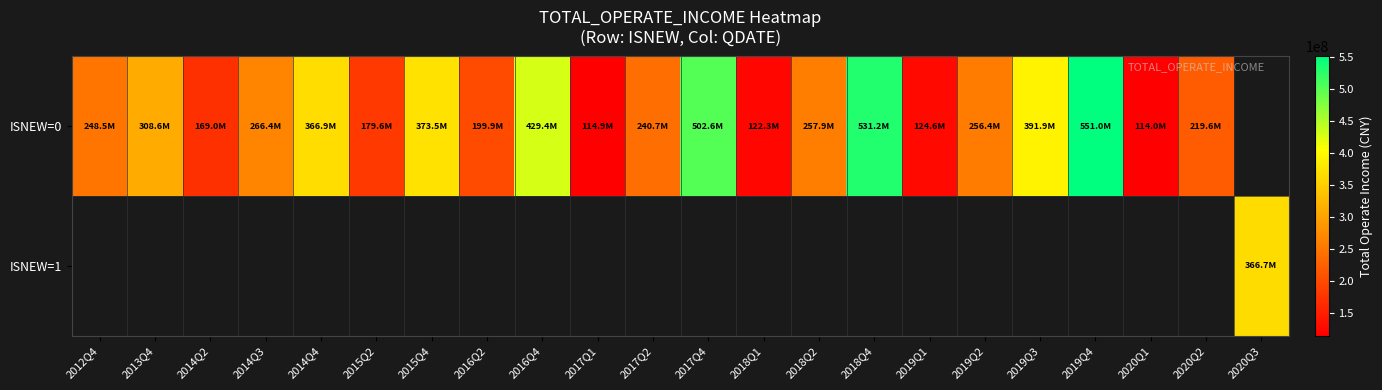

How many values in ISNEW=1 are above zero?

1